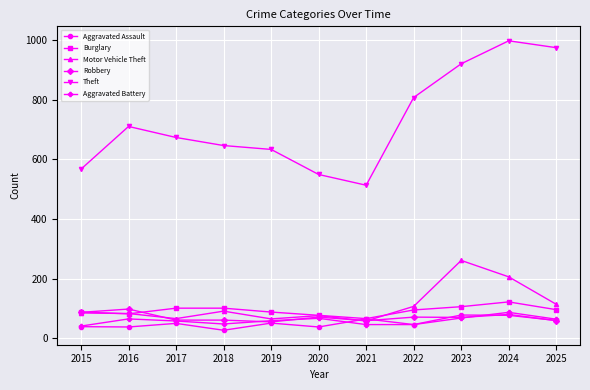

What is the sum of all Burglary values?

1022